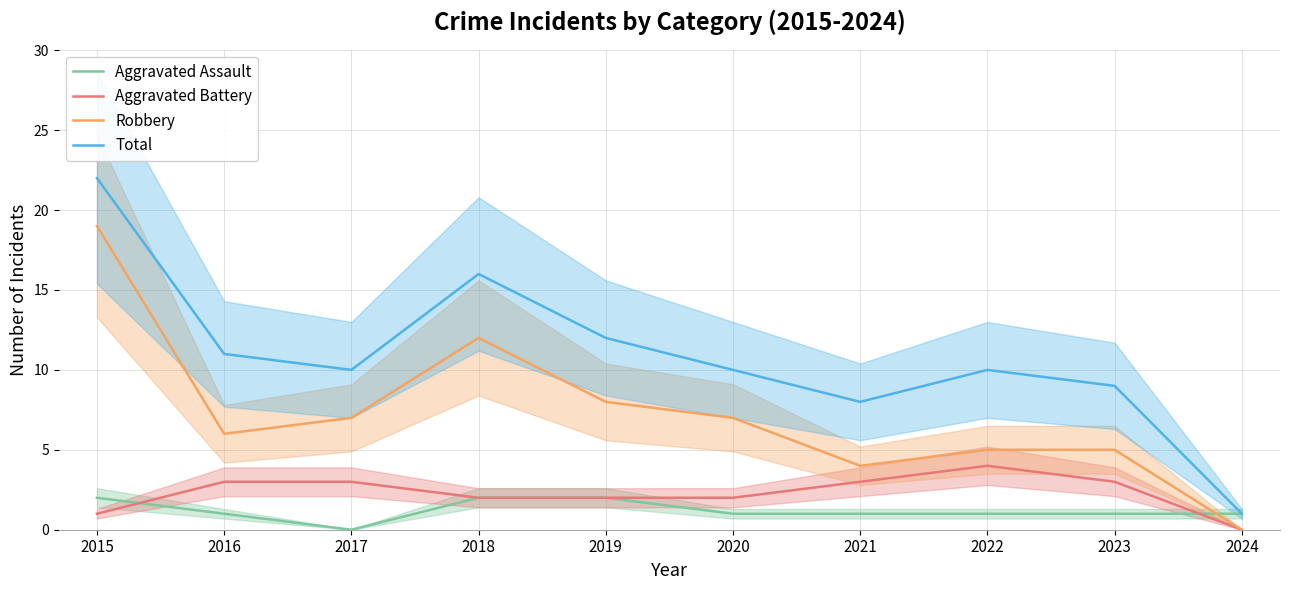

Reading left to right, what are all the values shown in this chart?

Aggravated Assault: 2015=2	2016=1	2017=0	2018=2	2019=2	2020=1	2021=1	2022=1	2023=1	2024=1
Aggravated Battery: 2015=1	2016=3	2017=3	2018=2	2019=2	2020=2	2021=3	2022=4	2023=3	2024=0
Robbery: 2015=19	2016=6	2017=7	2018=12	2019=8	2020=7	2021=4	2022=5	2023=5	2024=0
Total: 2015=22	2016=11	2017=10	2018=16	2019=12	2020=10	2021=8	2022=10	2023=9	2024=1